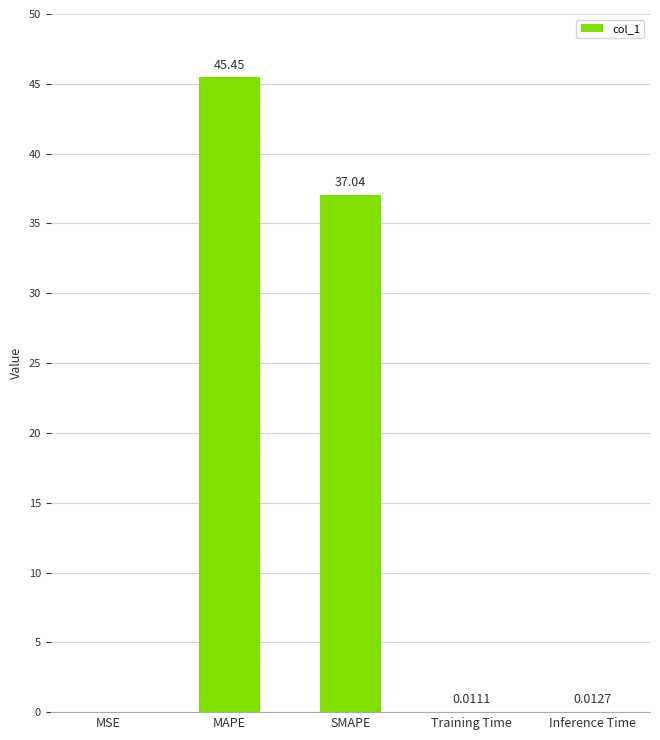

Where is the data nearest to the value 22?

SMAPE